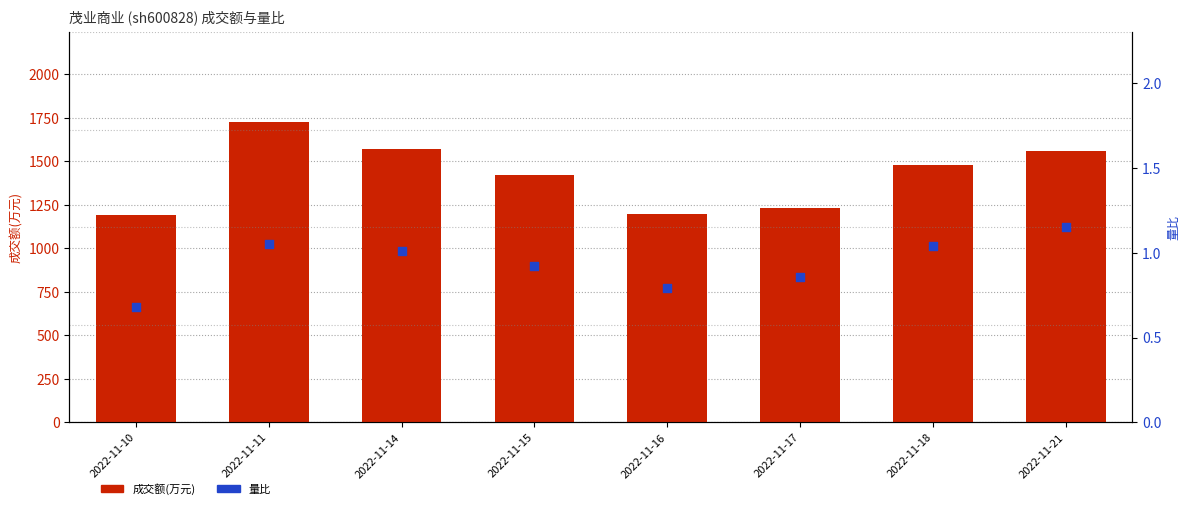

Which series has the largest Y range (max minus min)?

成交额(万元)